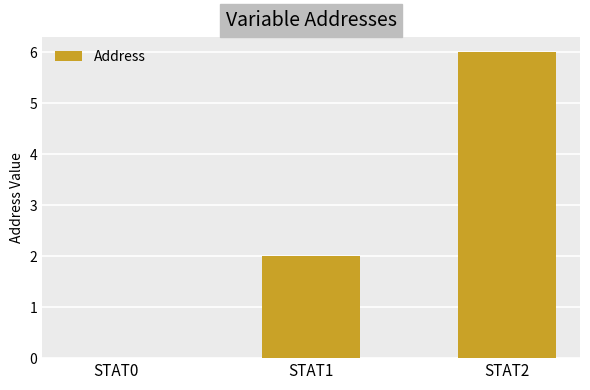

Which label corresponds to the largest value in the chart?

STAT2